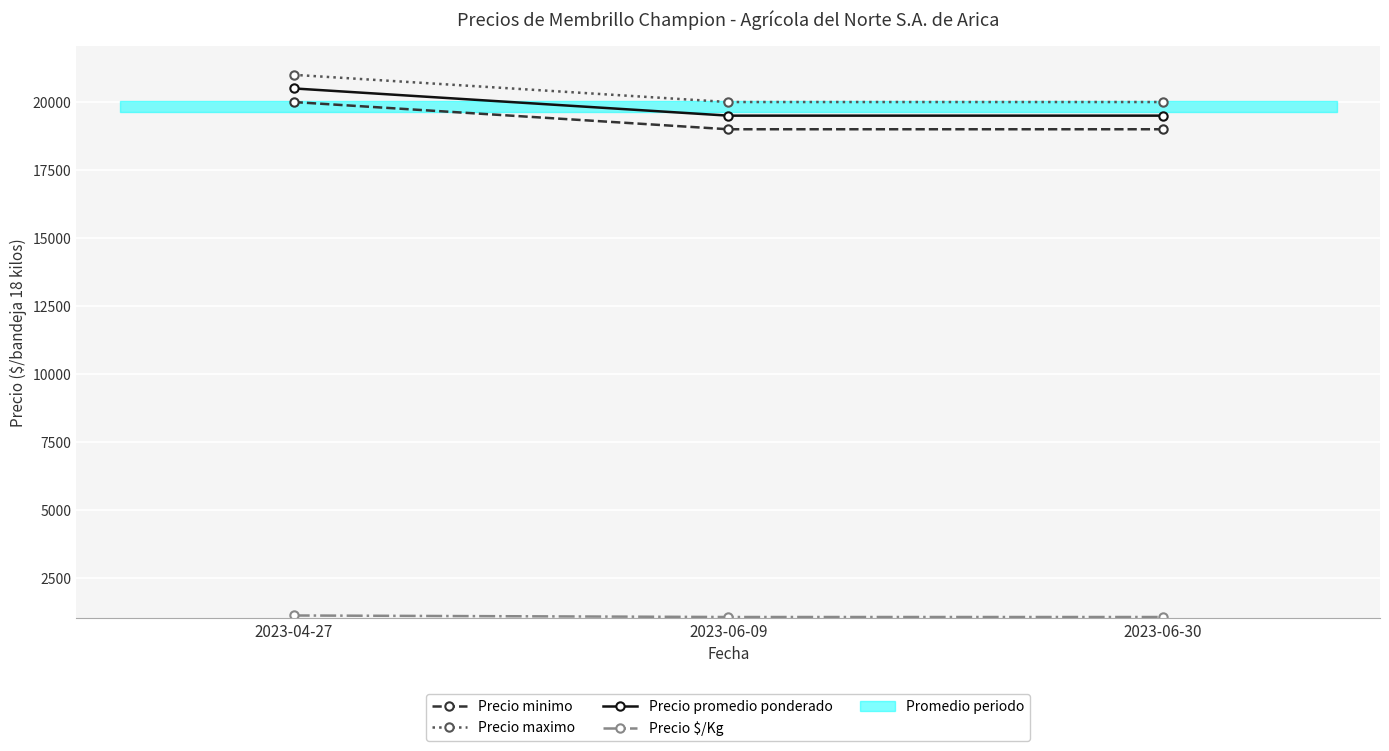

Is the value of Precio maximo at 2023-06-09 greater than the value of Precio $/Kg at 2023-06-30?

Yes